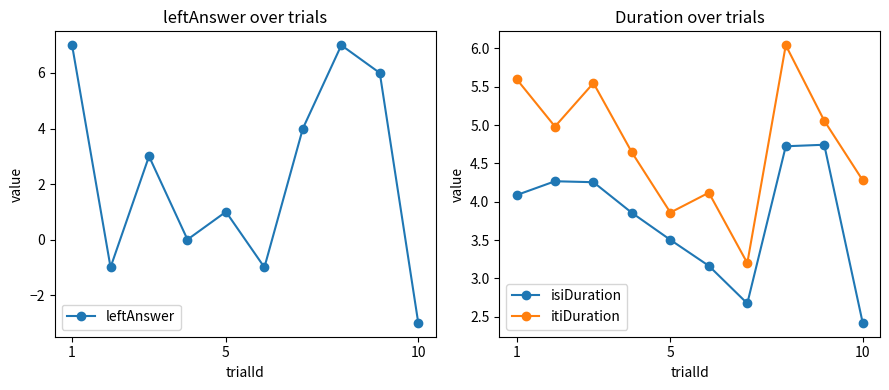

The value of itiDuration at 10 is 4.3. True or false?

True